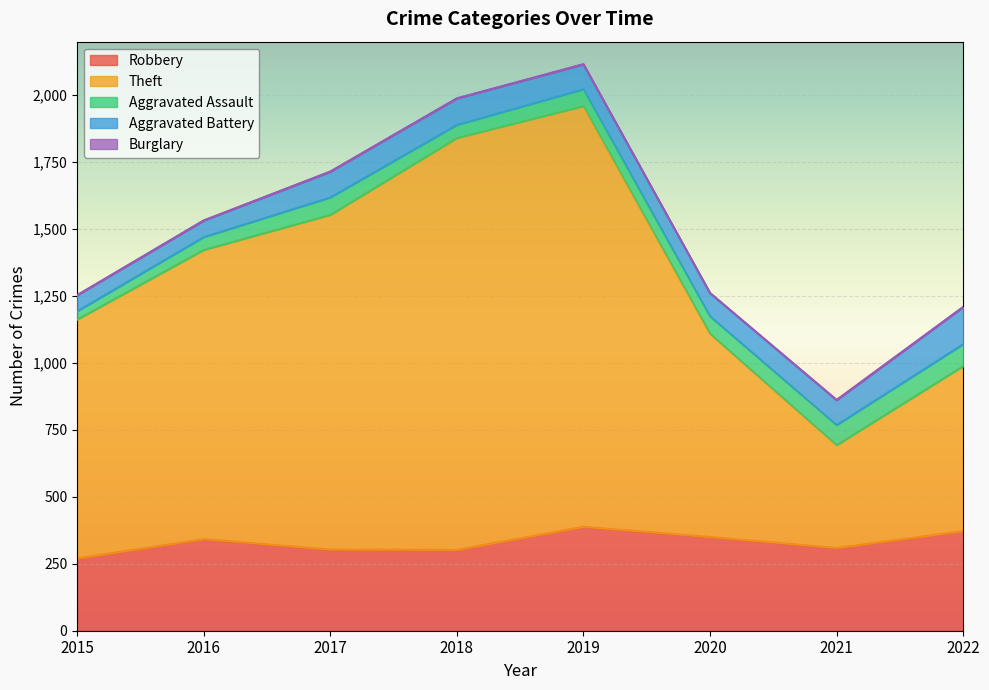

Which category has the lowest value in the Aggravated Assault series?

2015